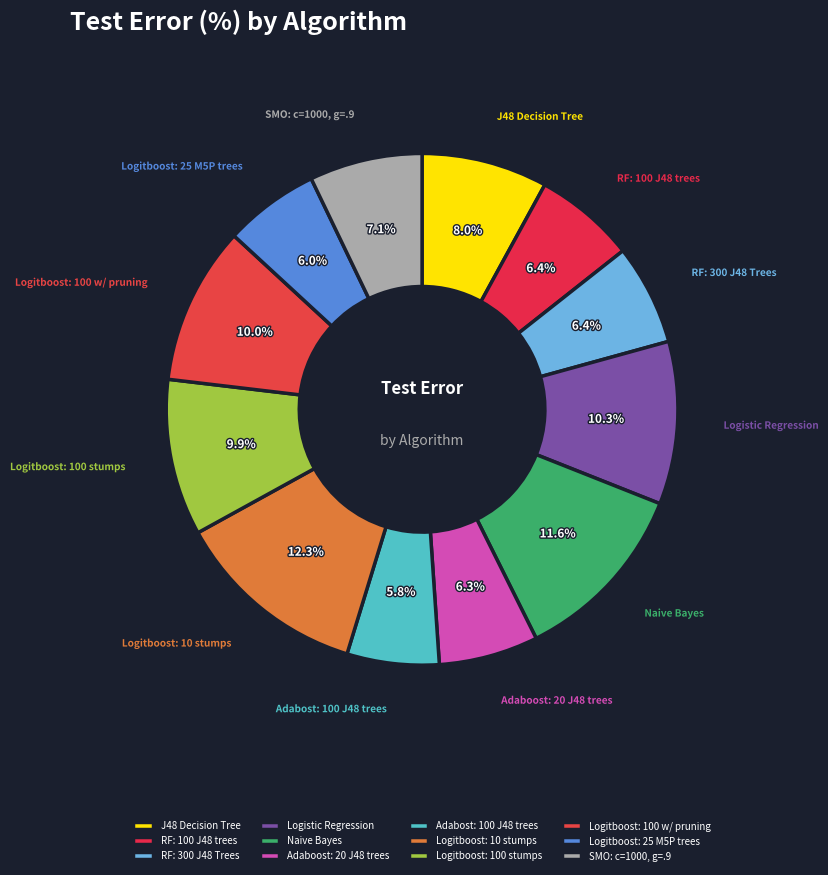

Is it true that J48 Decision Tree is 1% of the pie?

False